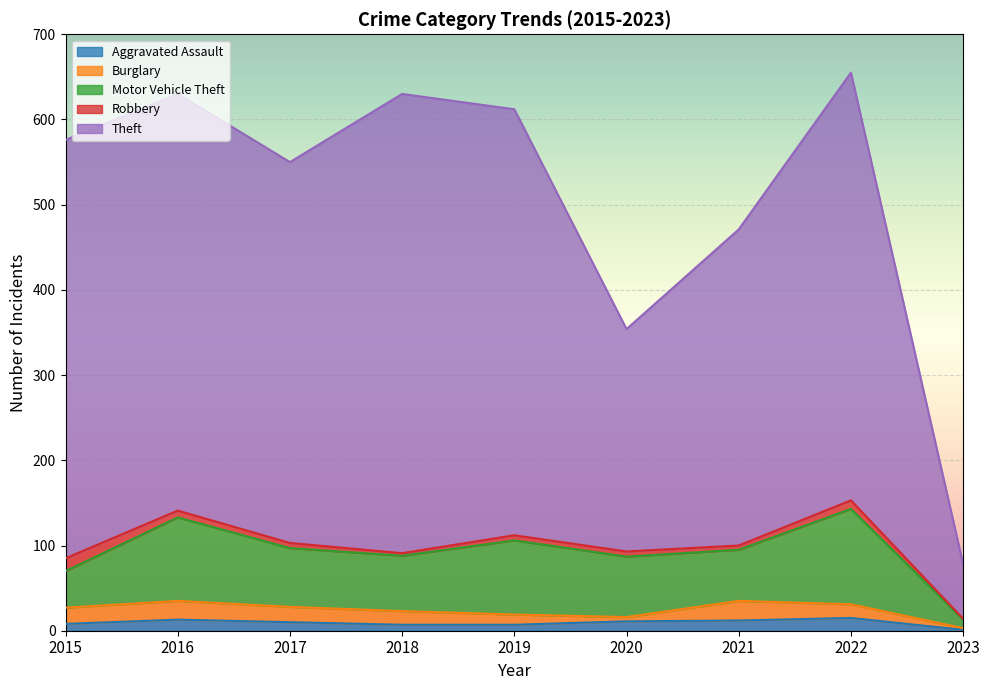

What is the spread (max minus min) of values at 2021?

366